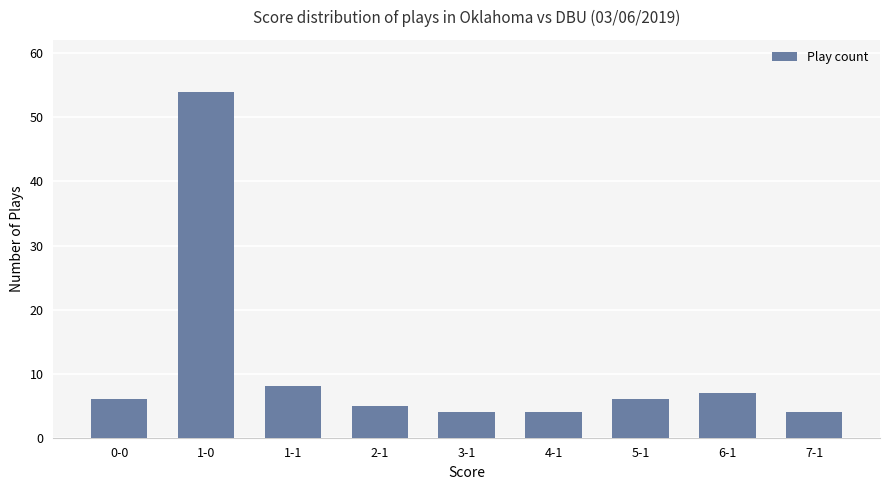

What is the change in value from 1-0 to 5-1?

-48